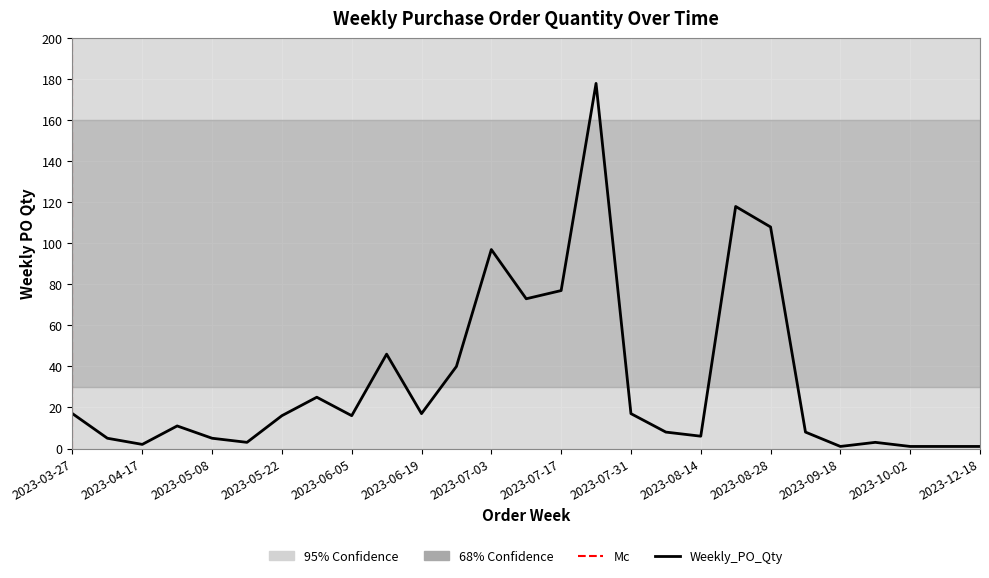

How many data points are less than 16?

13